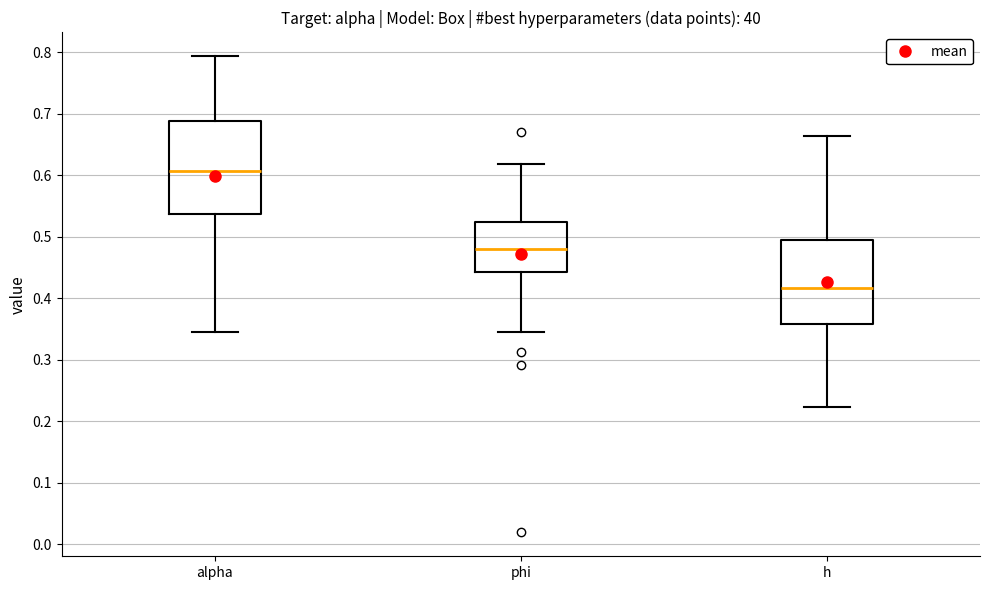

Where is the upper edge of the box for phi on the y-axis? The values are not printed on the chart, so give them approximately, as read against the axis.

0.52